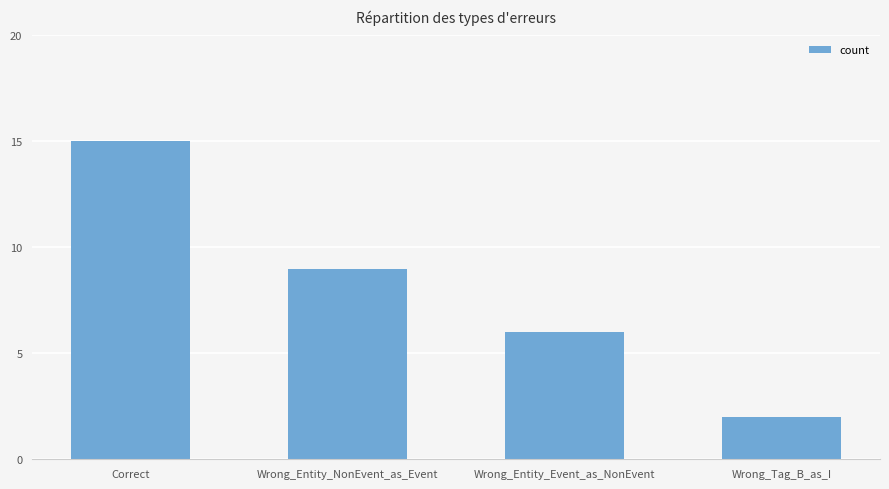

What is the difference between the maximum and second lowest values?

9